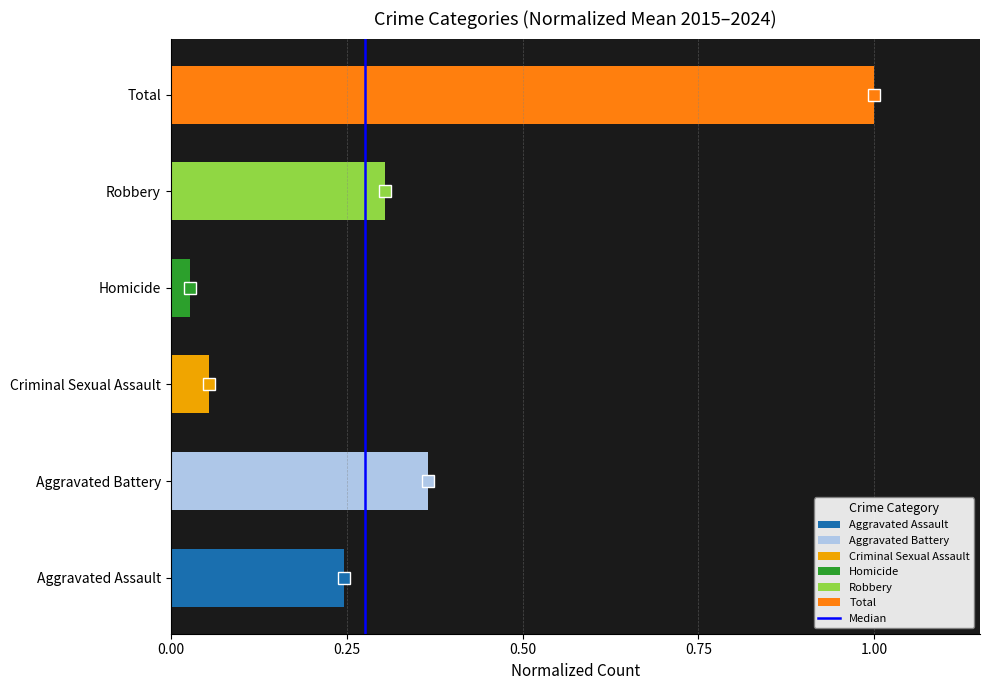

True or false: the data shows 1 at 0.00.

False